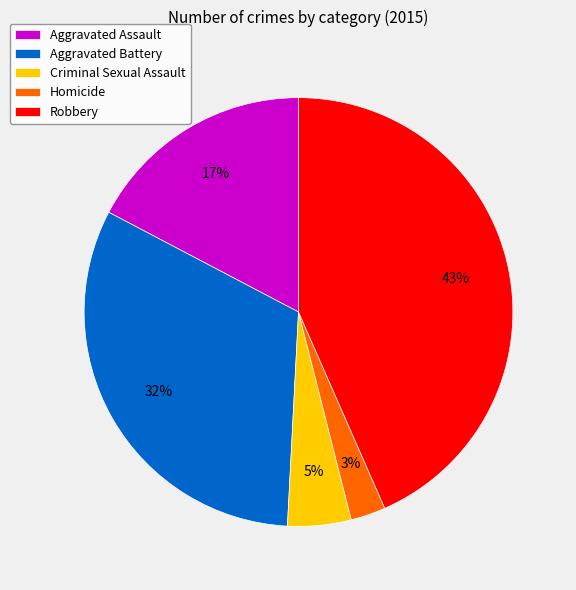

Does Criminal Sexual Assault account for over 50% of the chart?

No